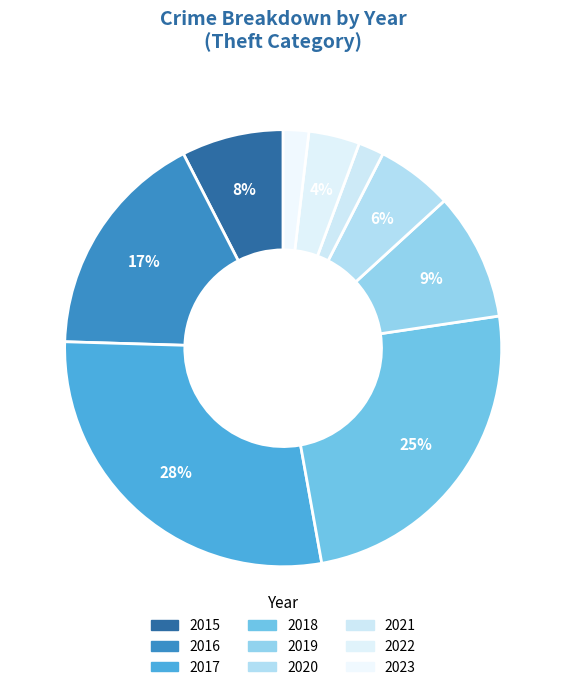

To the nearest percent, what percentage of the pie is 2015?

8%